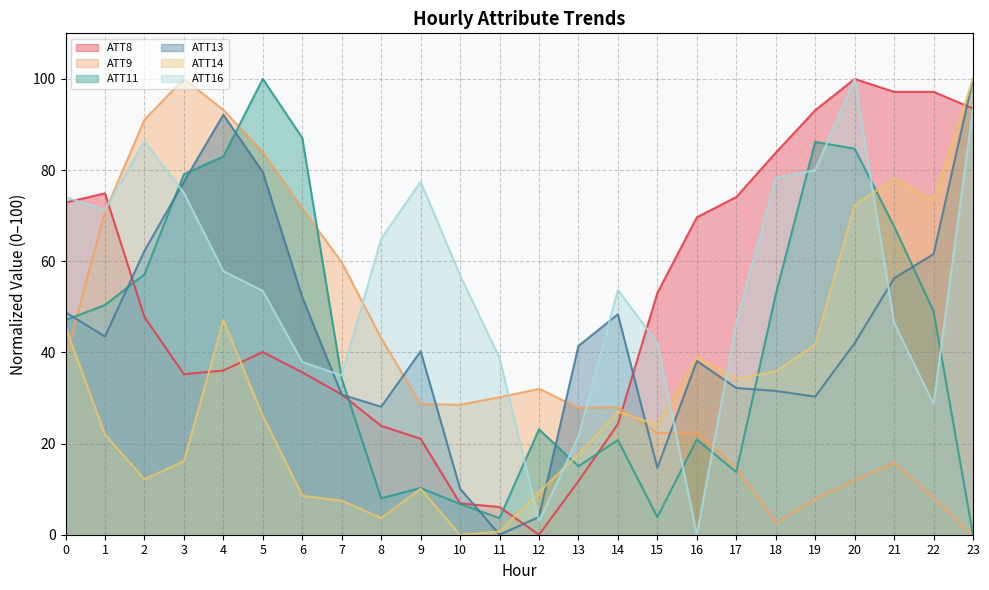

At 23, list the series in order from smallest to largest.

ATT9, ATT11, ATT16, ATT8, ATT13, ATT14